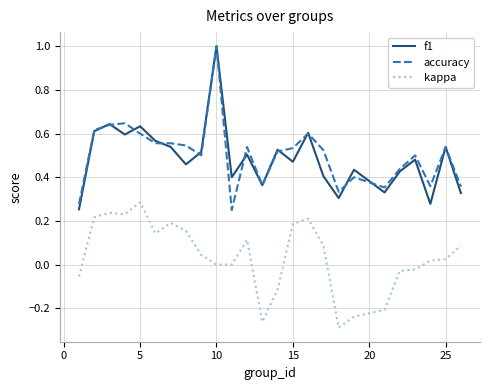

True or false: kappa and accuracy cross at least once.

False